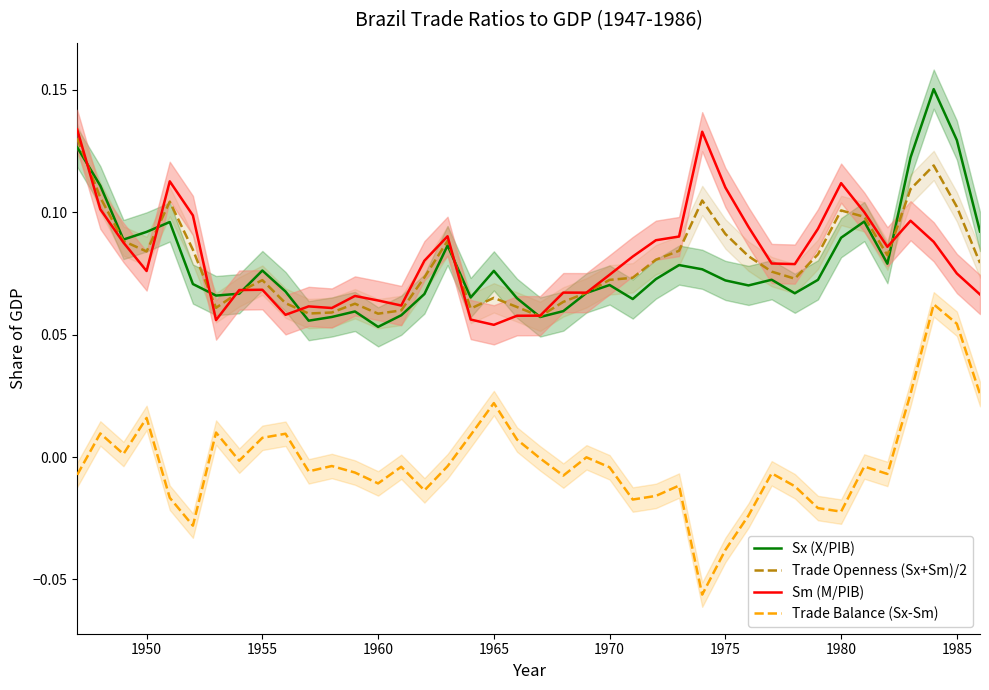

Does the chart have visible grid lines?

No